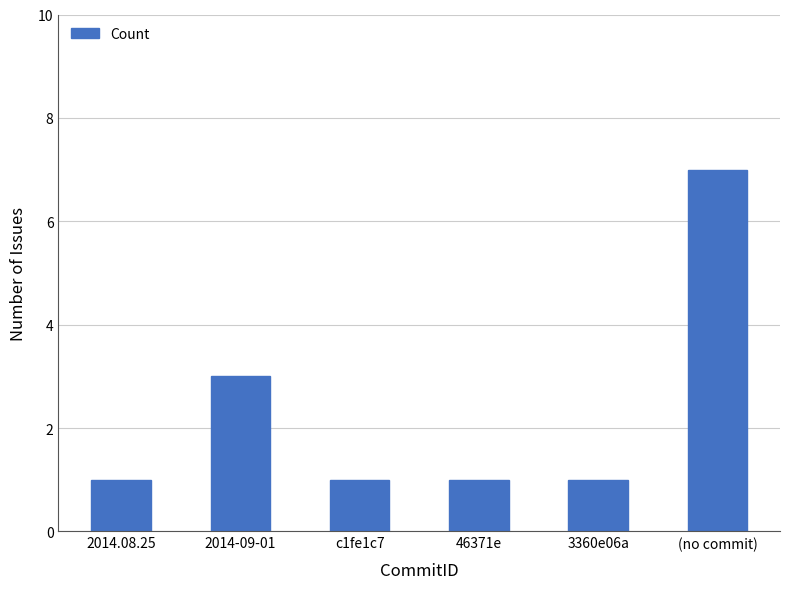

Which category has the highest value across all series?

(no commit)